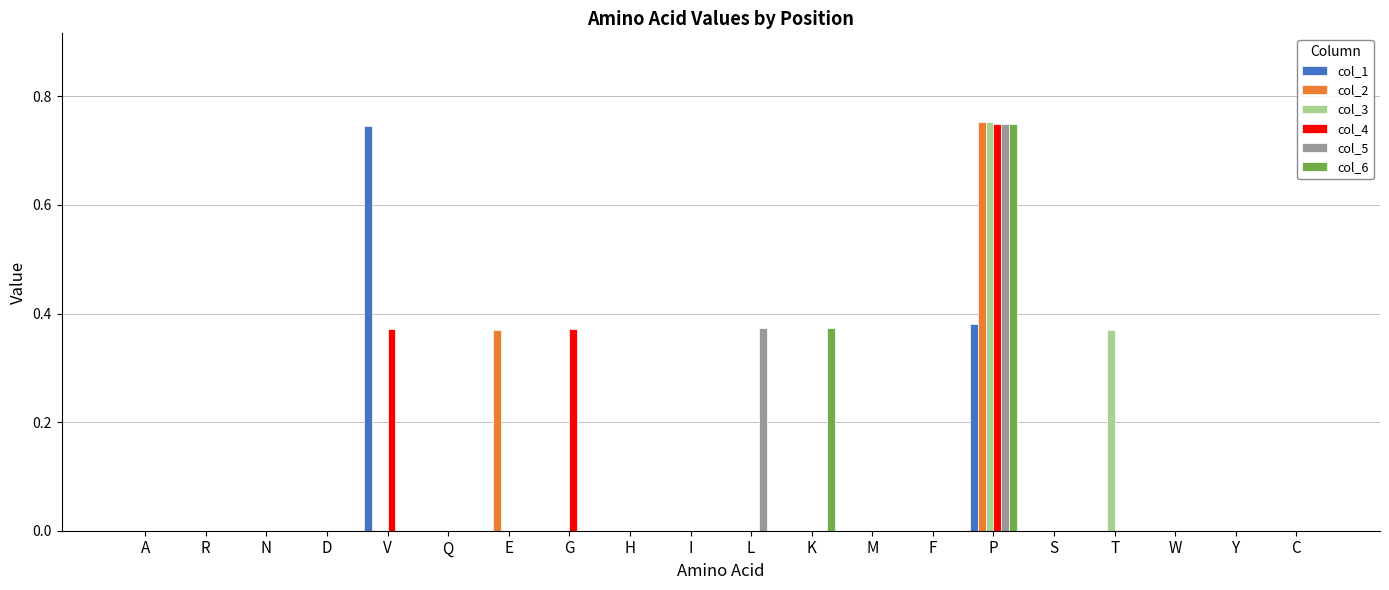

True or false: col_2 has a value of 0.0 at K.

True